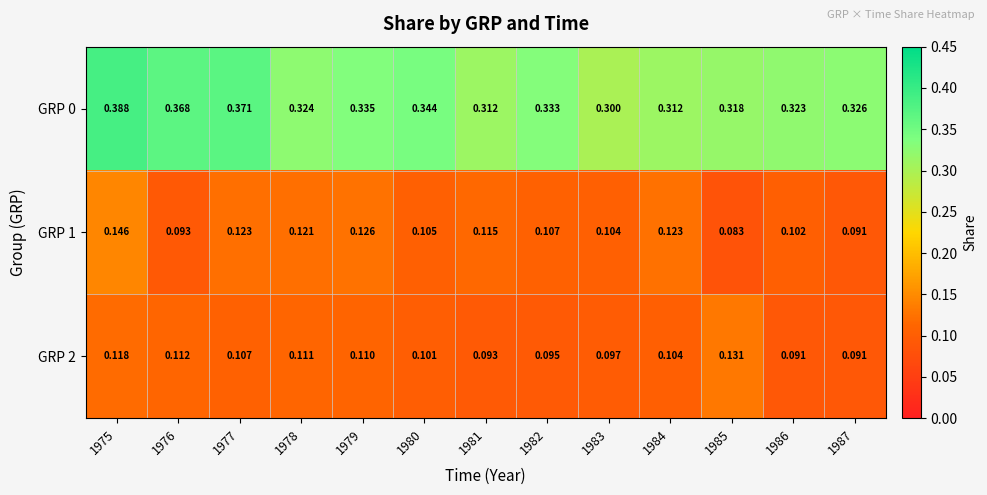

What is the total value across all series at 1984?

0.5